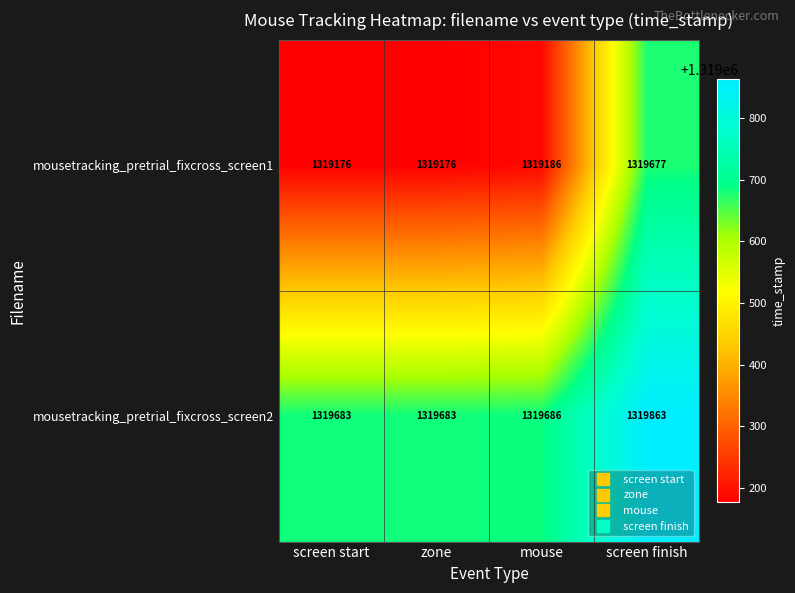

The mousetracking_pretrial_fixcross_screen2 series shows 719066 at screen start. True or false?

False